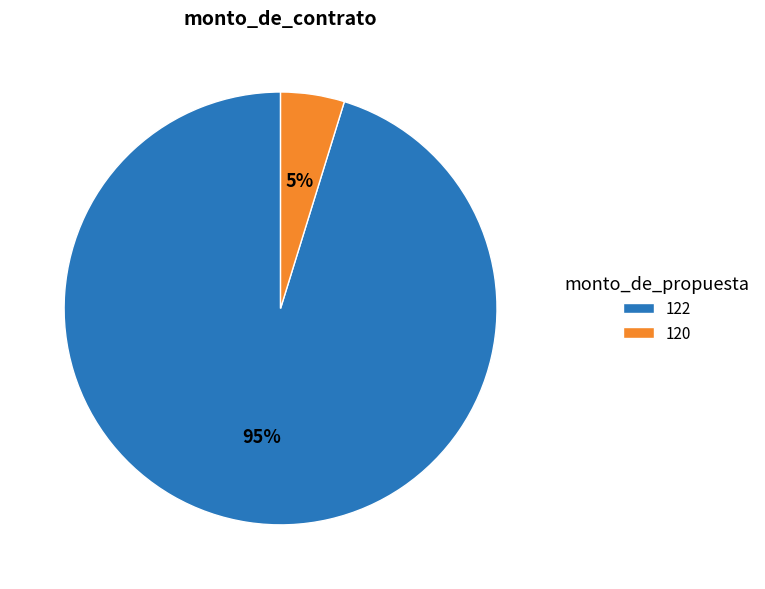

To the nearest percent, what is the combined percentage of 120 and 122?

100%